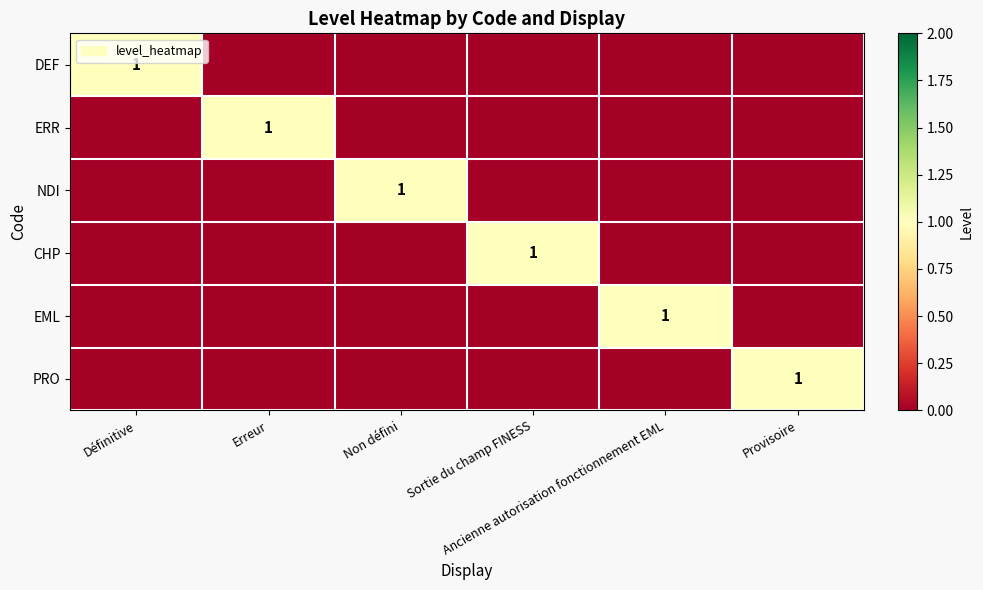

Is the value of PRO at Définitive greater than the value of CHP at Définitive?

No